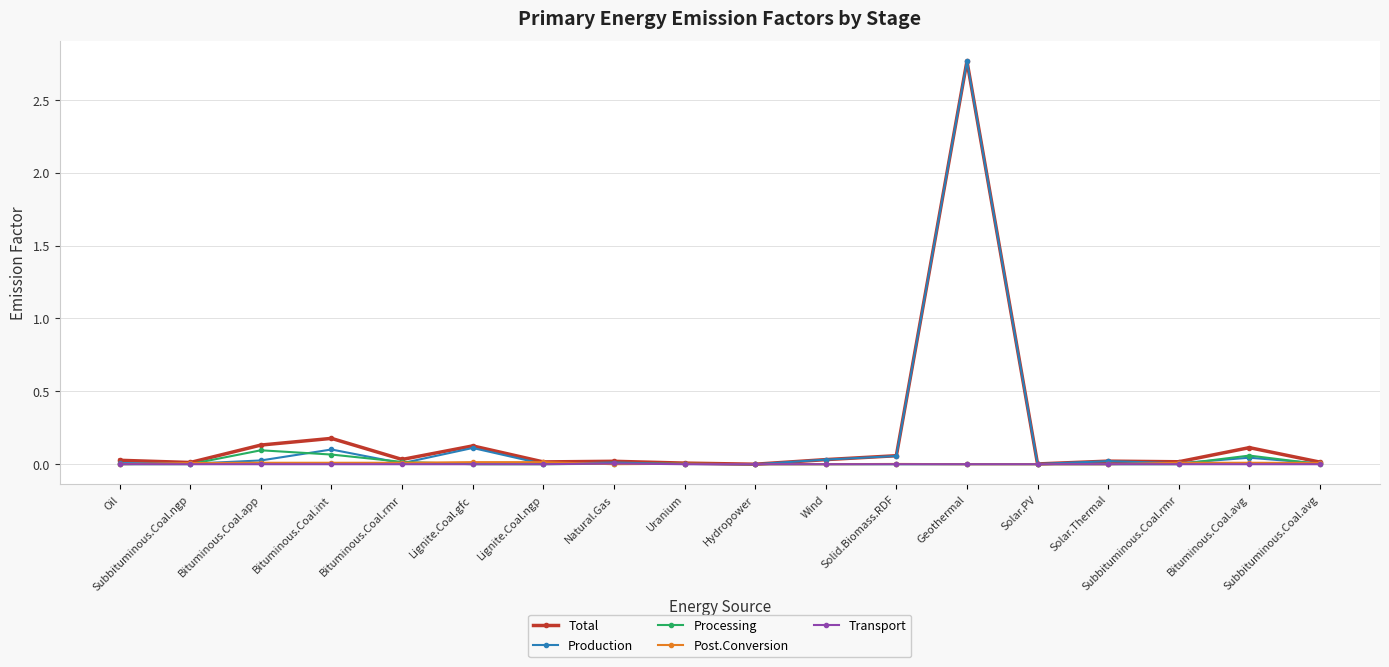

The Production series shows 0.0 at Hydropower. True or false?

True